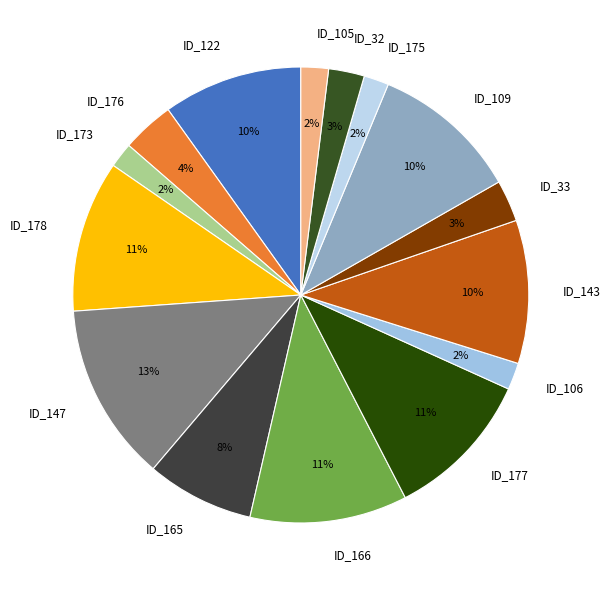

How many segments does this pie chart have?

15